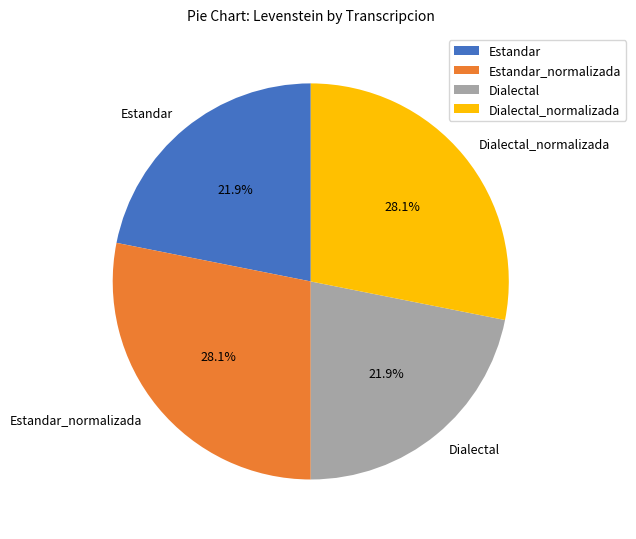

Between Dialectal and Estandar_normalizada, which is larger?

Estandar_normalizada